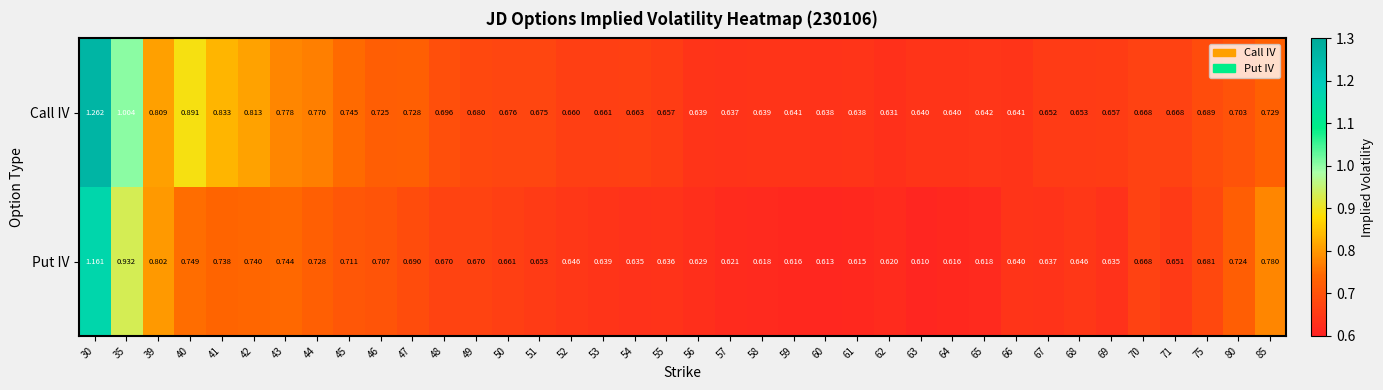

Rank the series by their average value, from lowest to highest.

Put IV, Call IV